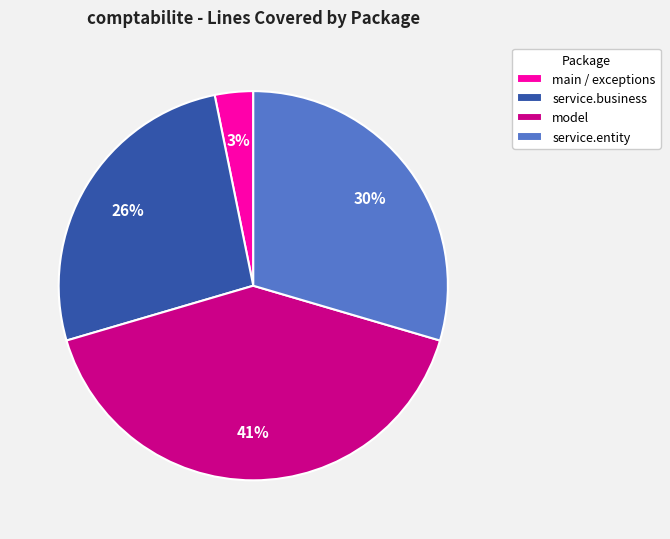

Approximately how many times larger is the value at service.business compared to model?

0.6